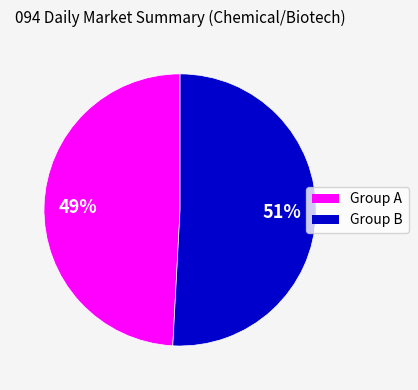

To the nearest percent, what is the average slice percentage?

50%